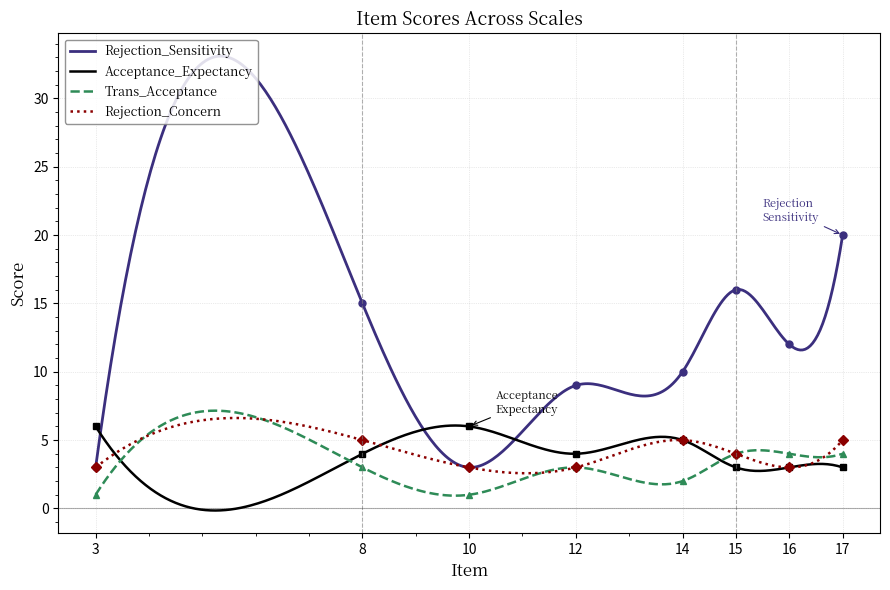

Between which two adjacent categories do Rejection_Concern and Trans_Acceptance first intersect?

16 and 17